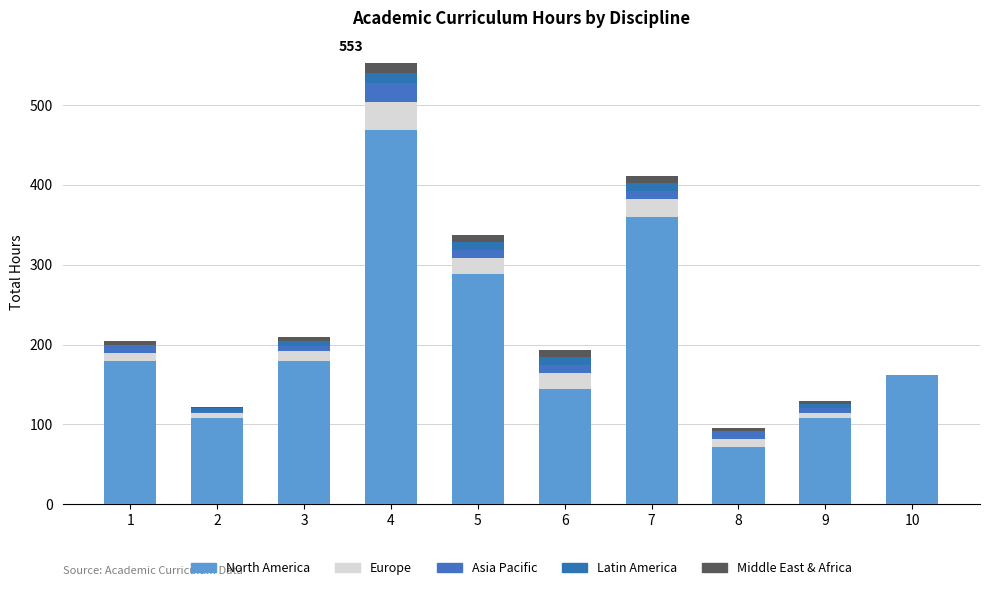

How many series are shown in this chart?

5